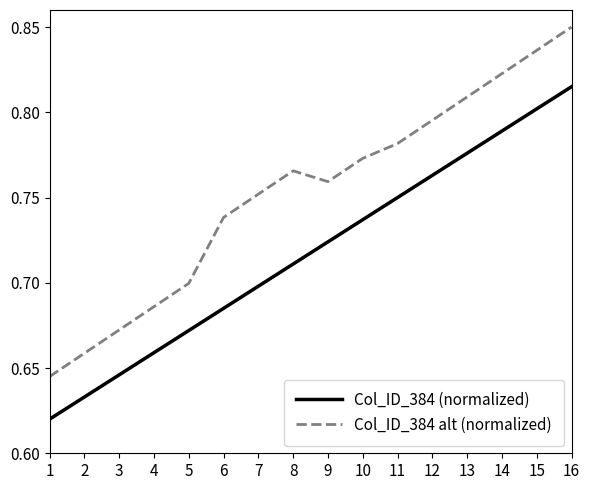

True or false: Col_ID_384 (normalized) and Col_ID_384 alt (normalized) intersect in this chart.

False